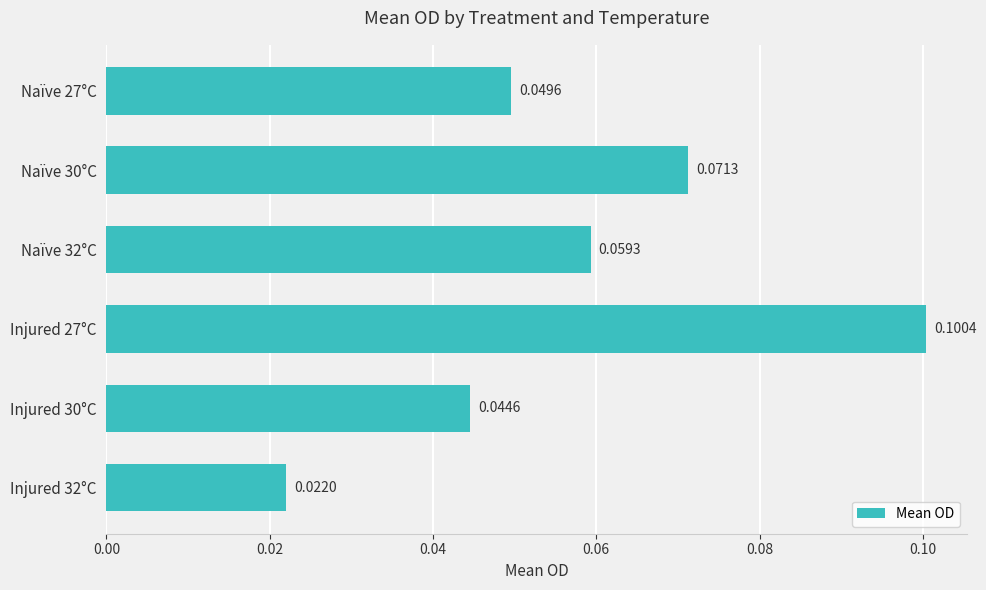

Rank the categories by value from highest to lowest.

Injured 27°C, Naïve 30°C, Naïve 32°C, Naïve 27°C, Injured 30°C, Injured 32°C